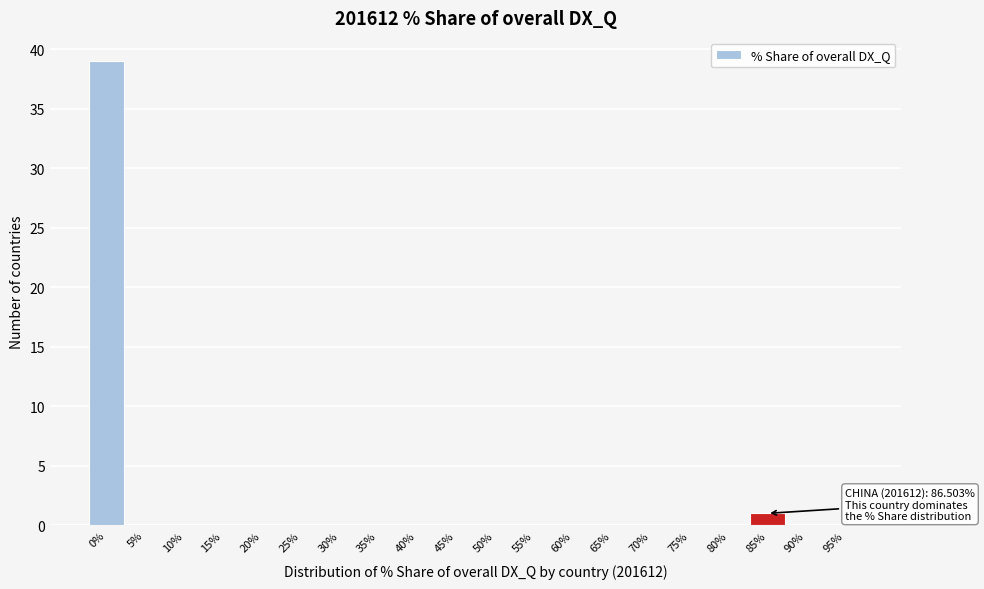

Reading left to right, what are all the values shown in this chart?

0%=39	5%=0	10%=0	15%=0	20%=0	25%=0	30%=0	35%=0	40%=0	45%=0	50%=0	55%=0	60%=0	65%=0	70%=0	75%=0	80%=0	85%=1	90%=0	95%=0